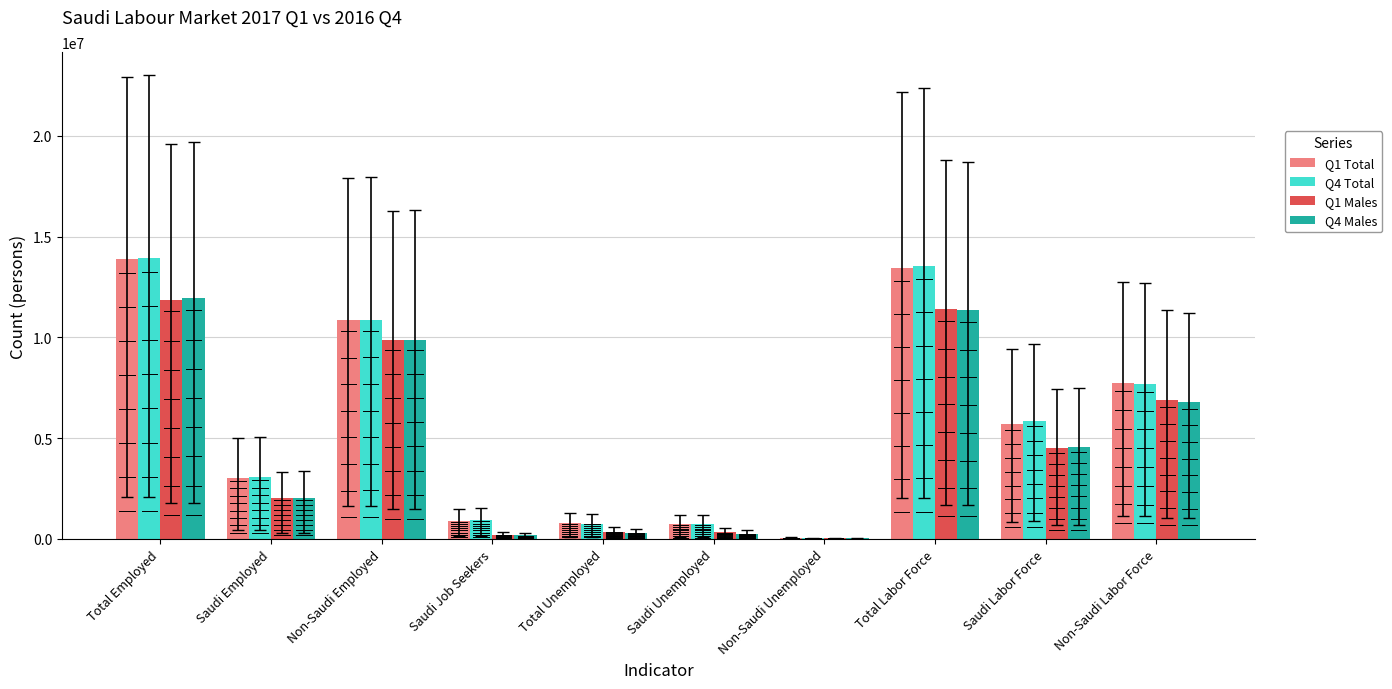

What is the difference between the Q1 Males values at Saudi Job Seekers and Saudi Employed?

1802848